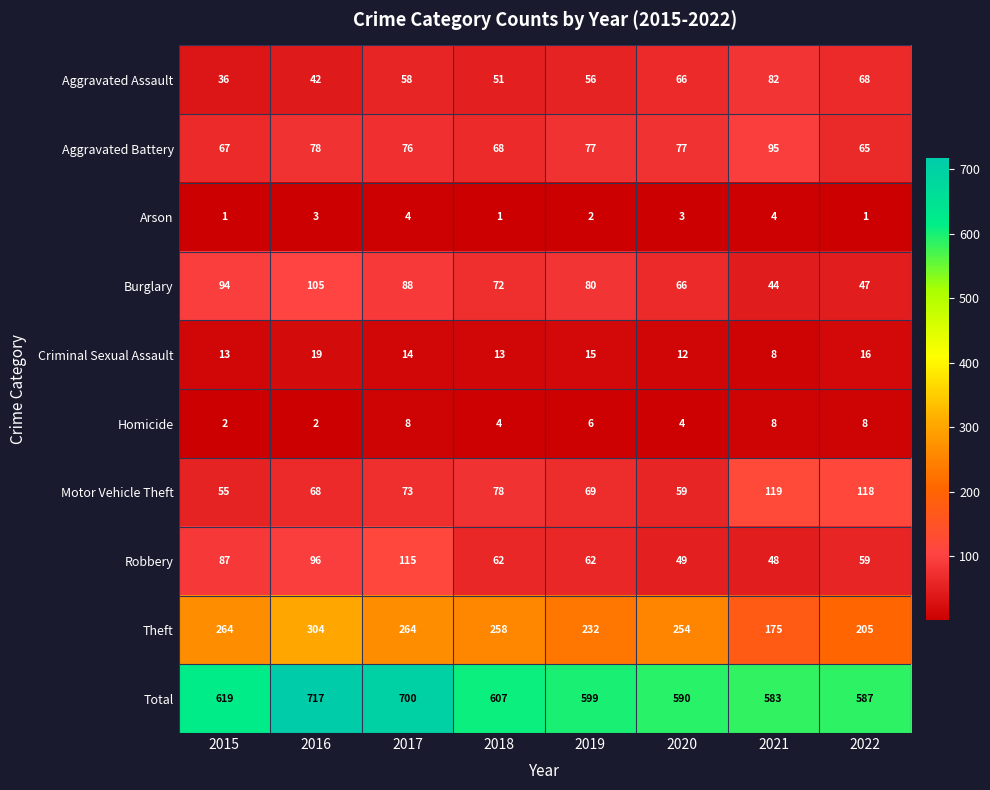

The Burglary series shows 78 at 2021. True or false?

False